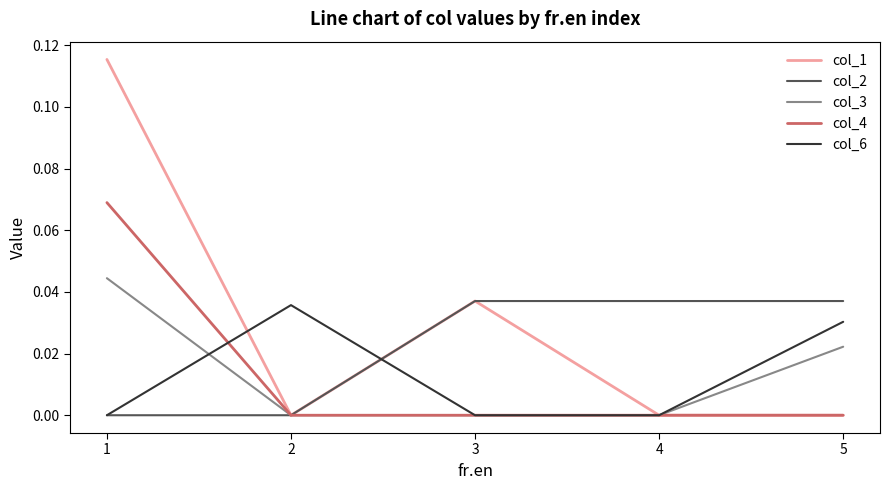

Between 1 and 2, which series saw the biggest shift?

col_1